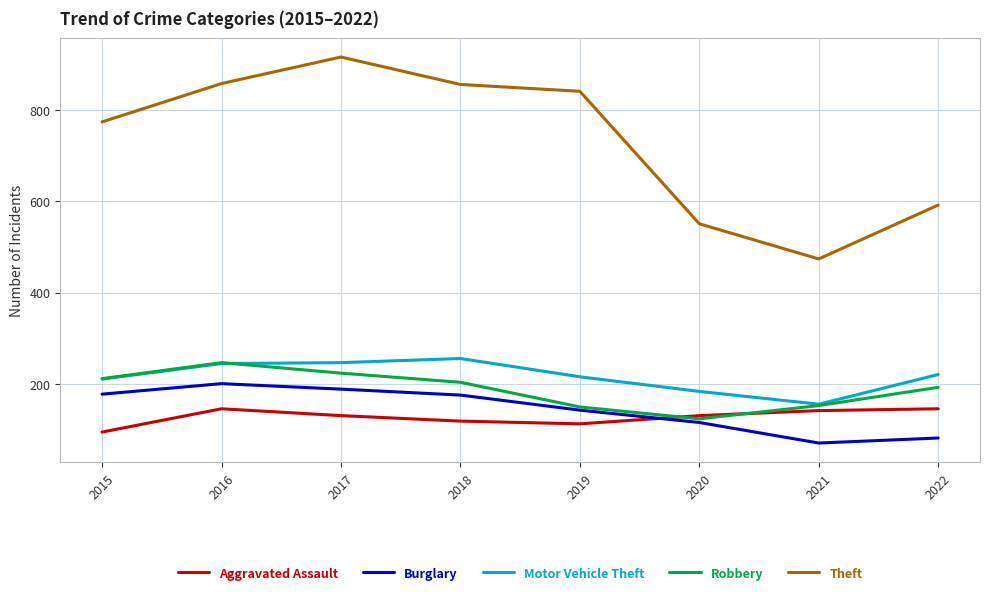

What are all the series names shown in the legend?

Aggravated Assault, Burglary, Motor Vehicle Theft, Robbery, Theft